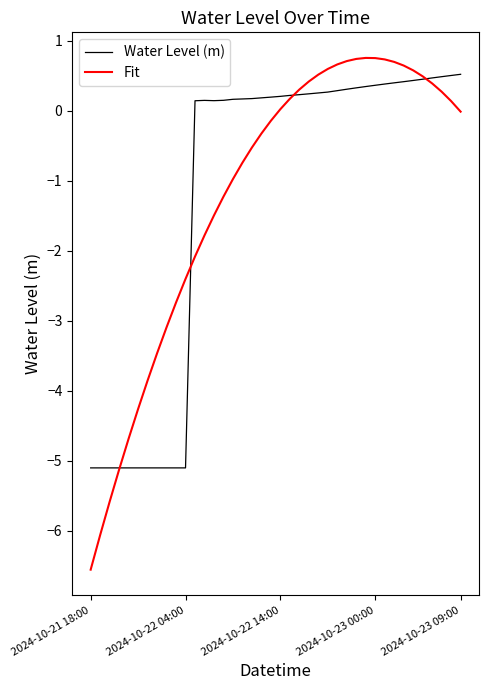

Which series has the widest spread of values?

Fit